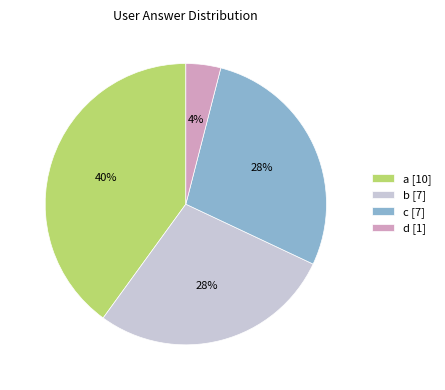

Does b account for over 50% of the chart?

No